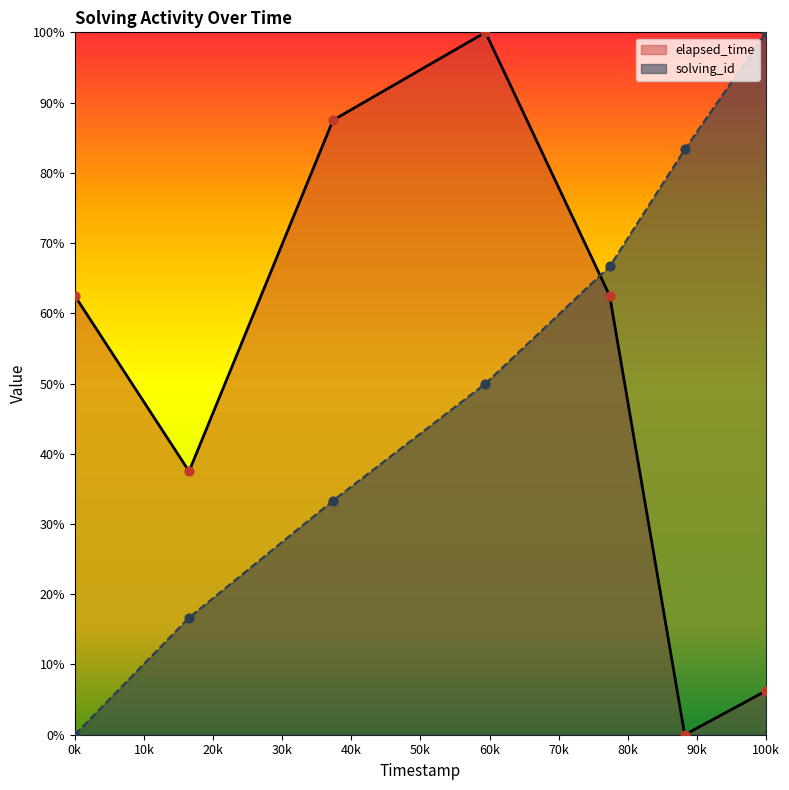

Which series has the largest Y range (max minus min)?

solving_id